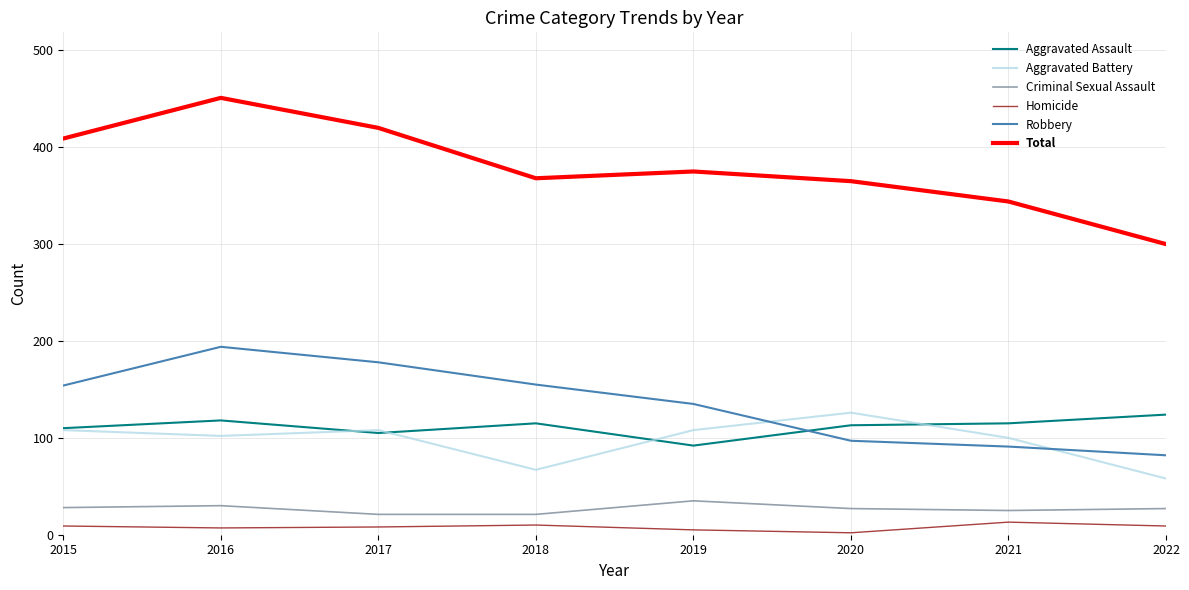

What is the sum of all Robbery values?

1086